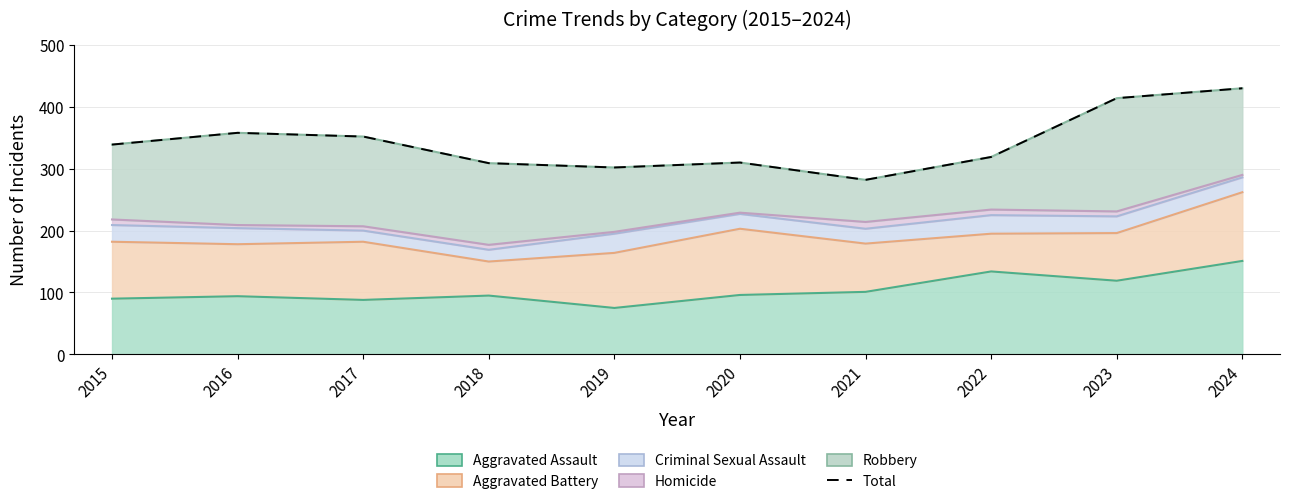

List the labels in order of value, smallest first.

2021, 2019, 2018, 2020, 2022, 2015, 2017, 2016, 2023, 2024